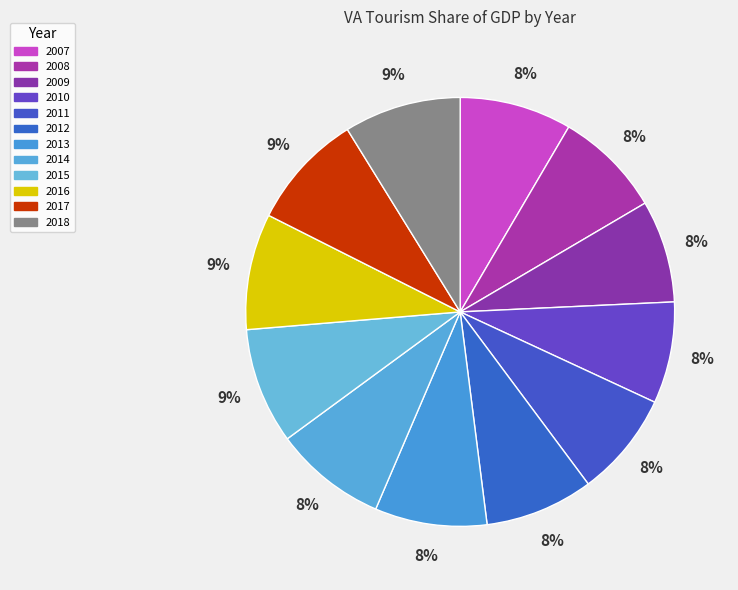

What percentage is the 2007 slice, to the nearest percent?

8%